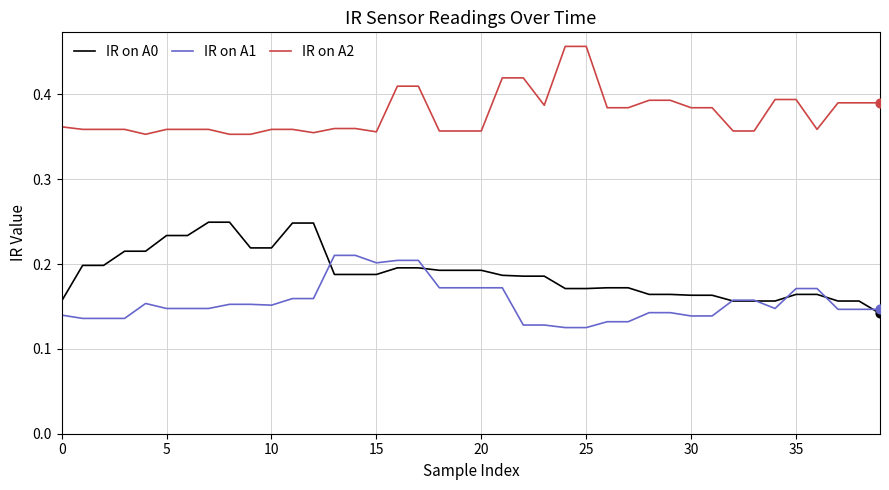

Which series has the largest total across all categories?

IR on A2